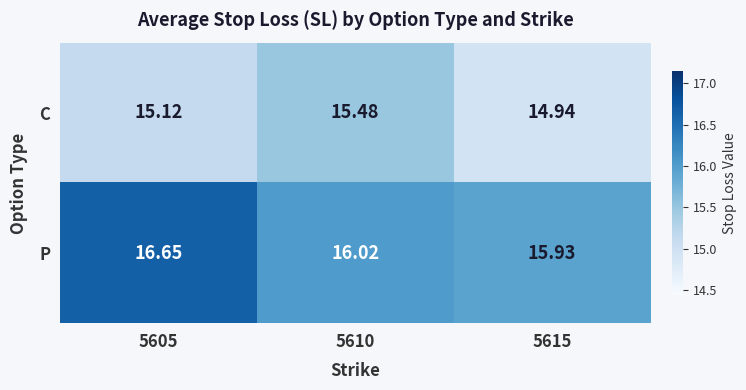

Rank the series by their maximum value, from highest to lowest.

P, C